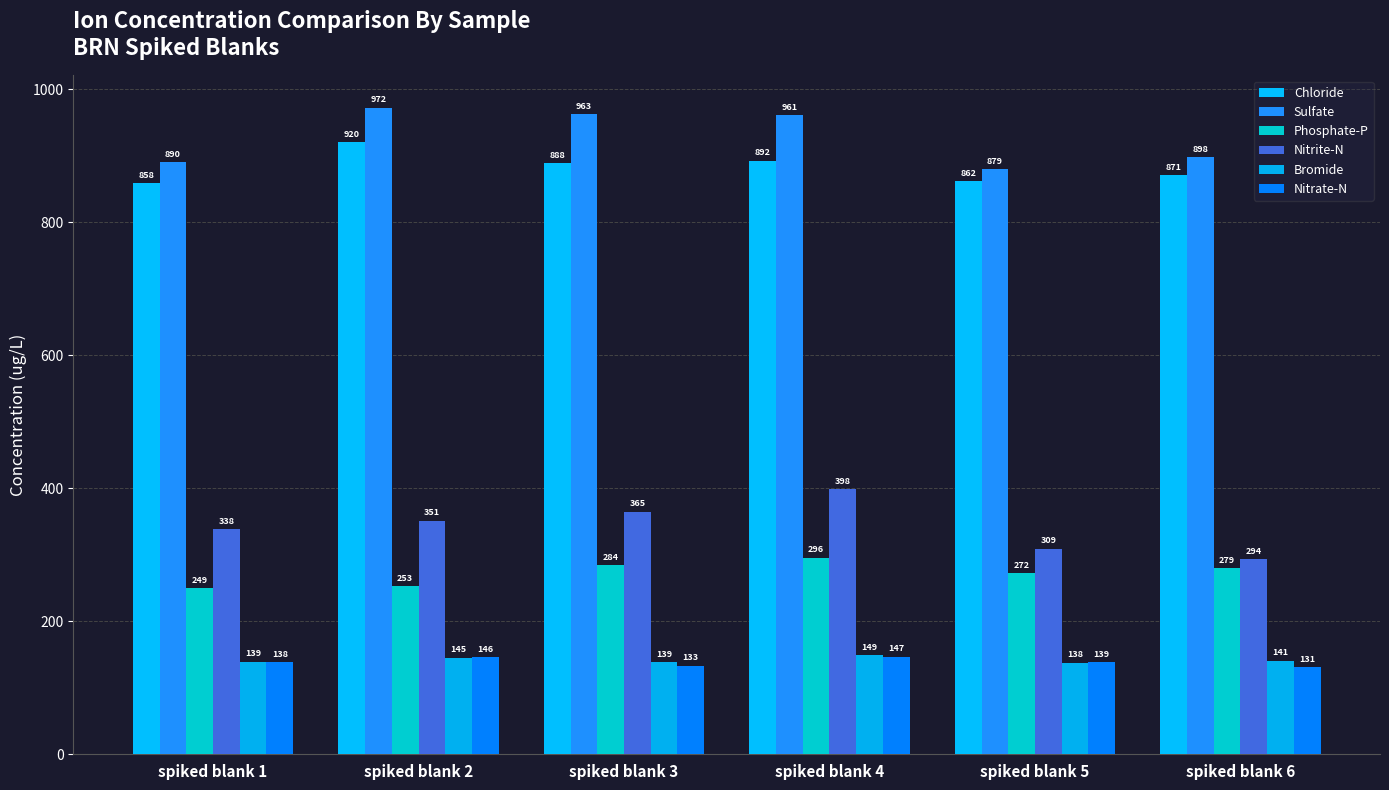

Is the value of Nitrite-N at spiked blank 1 greater than the value of Nitrate-N at spiked blank 4?

Yes